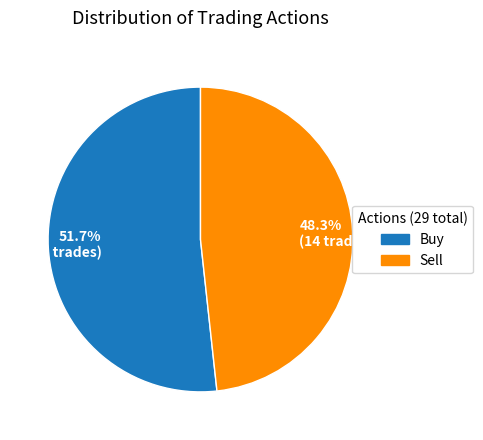

Which category has the biggest portion of the pie?

51.7% (15 trades)